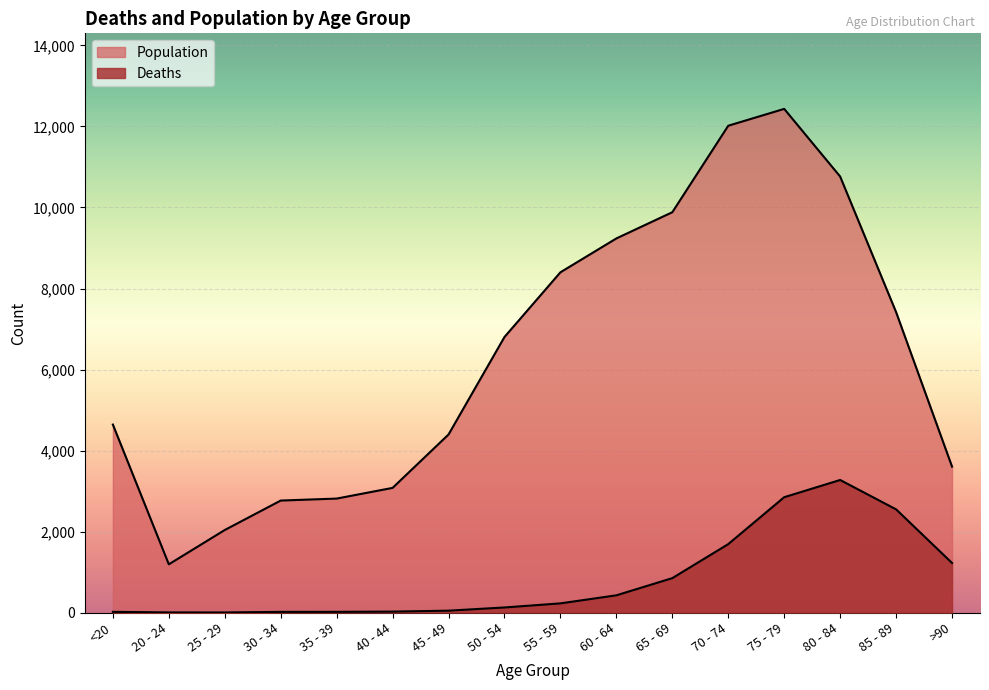

At how many categories does at least one series exceed 1524?

15